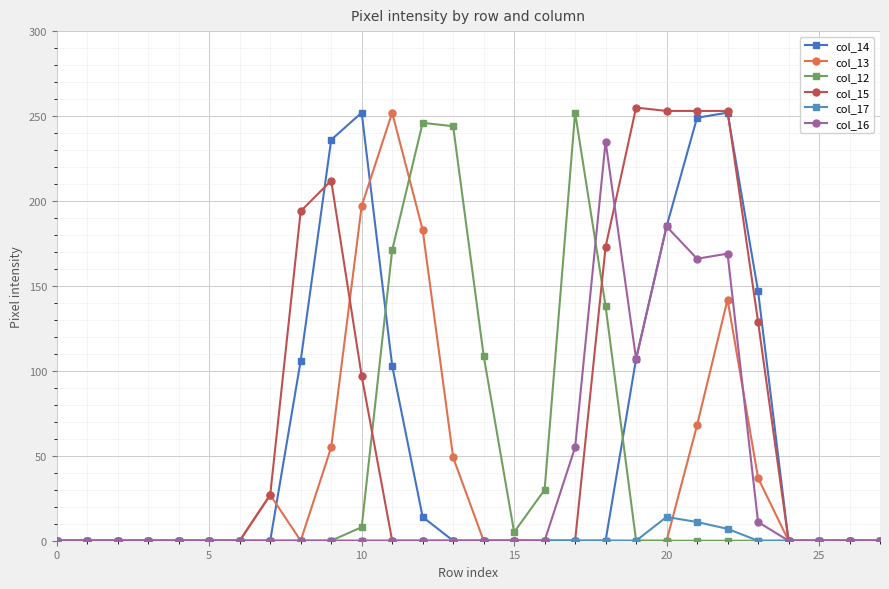

How many values in the col_14 series exceed 0?

10